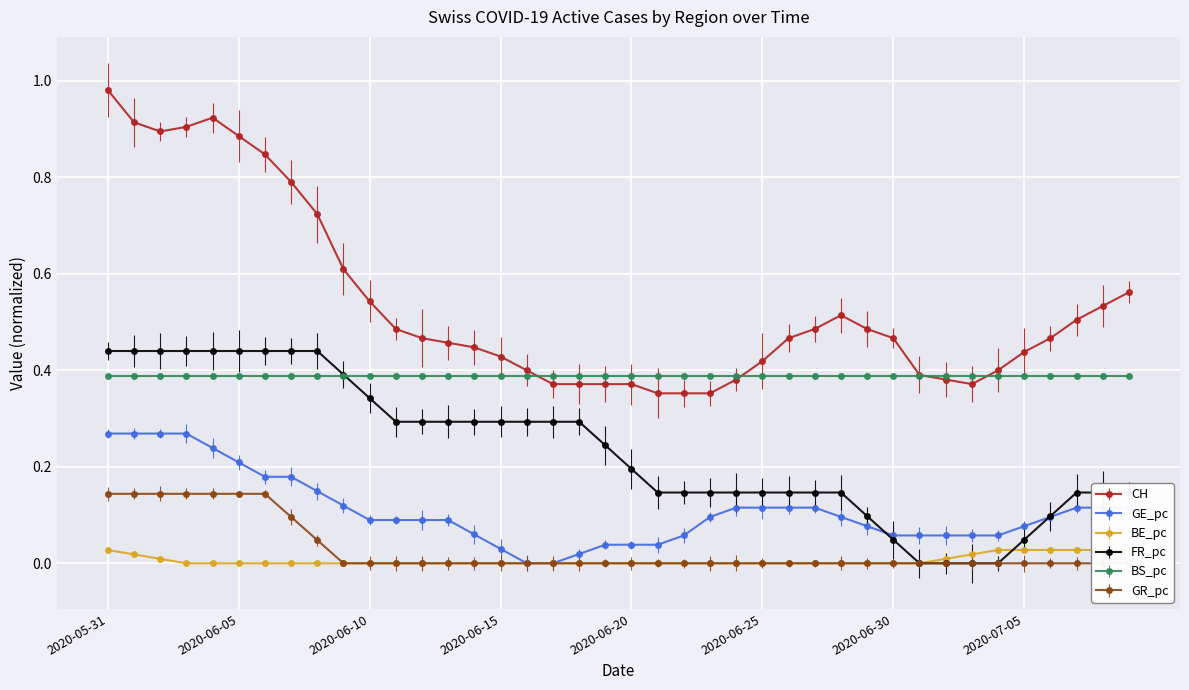

How many positive values does the FR_pc series have?

36